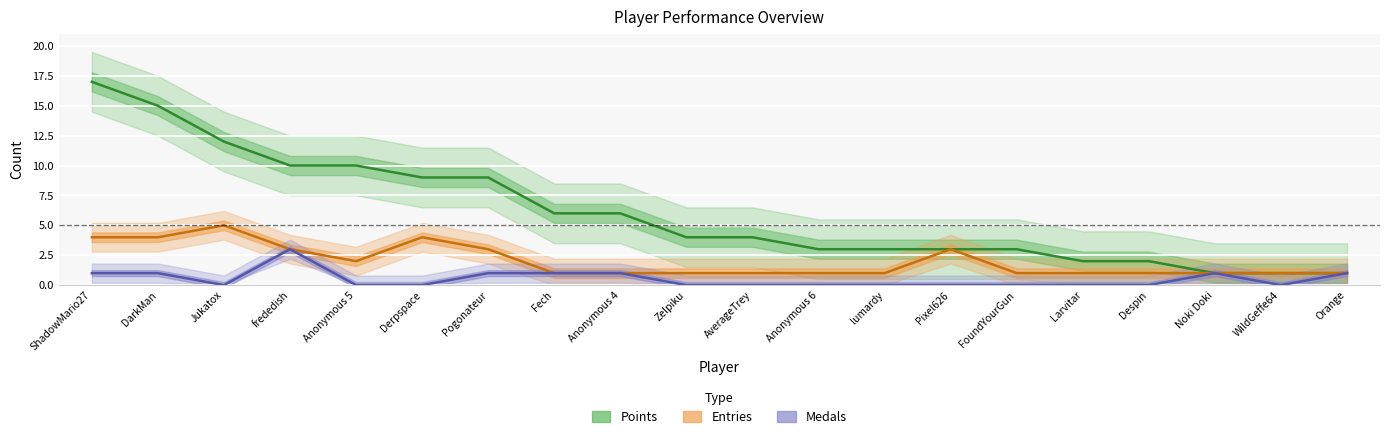

What is the sum of the Entries values at AverageTrey and DarkMan?

5